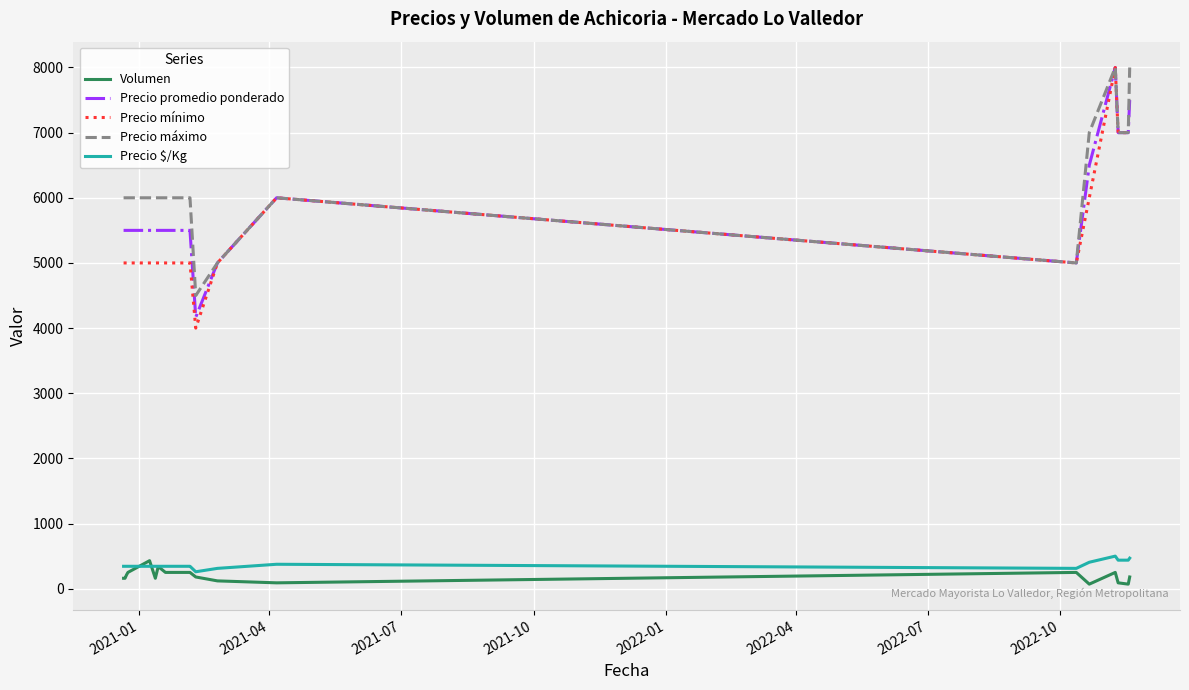

What is the greatest value displayed?

8000